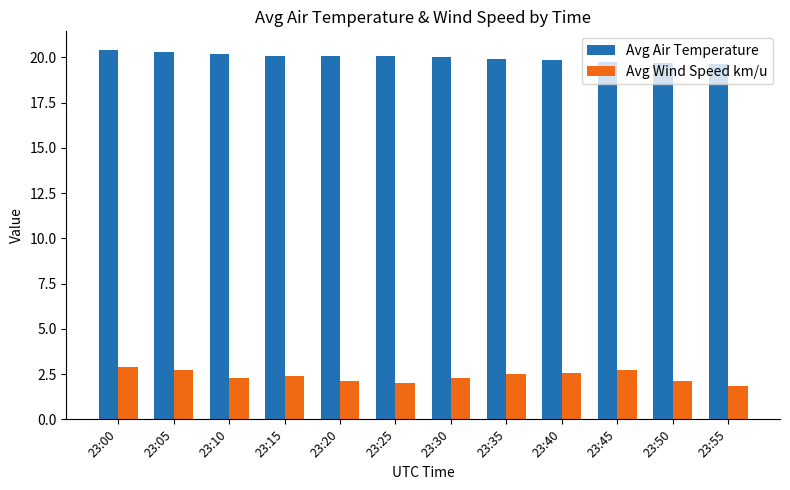

The value of Avg Wind Speed km/u at 23:40 is 2.6. True or false?

True